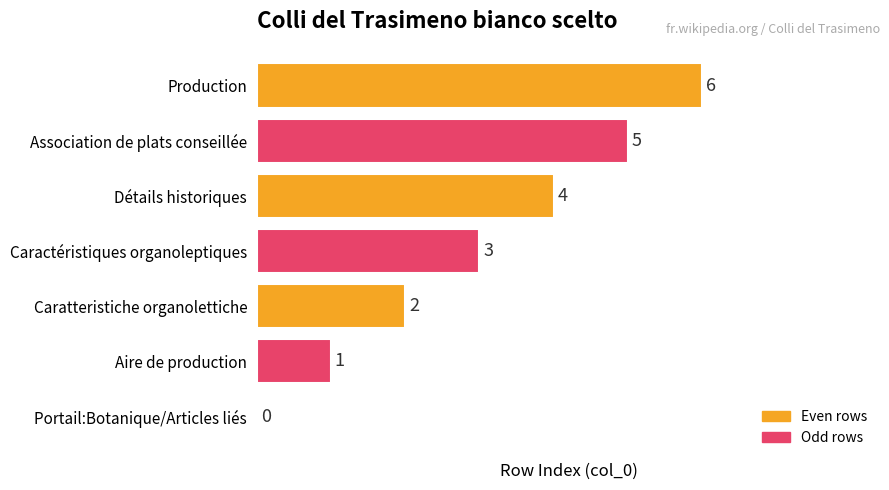

At which label is the value closest to 3?

Caractéristiques organoleptiques